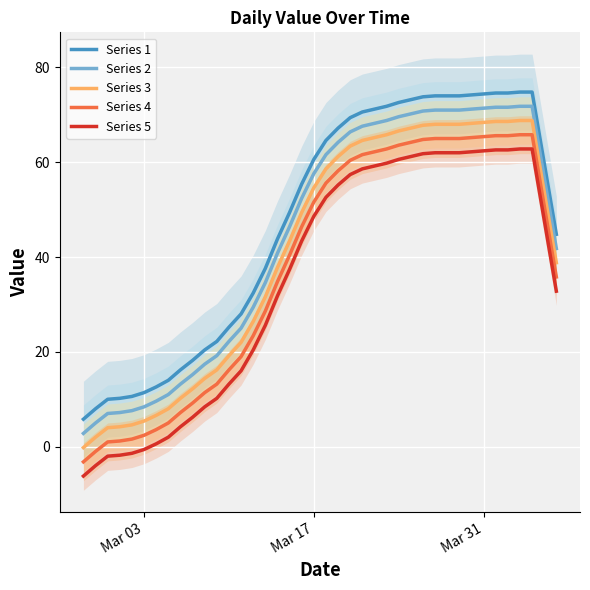

What is the minimum value for Series 2?

2.8